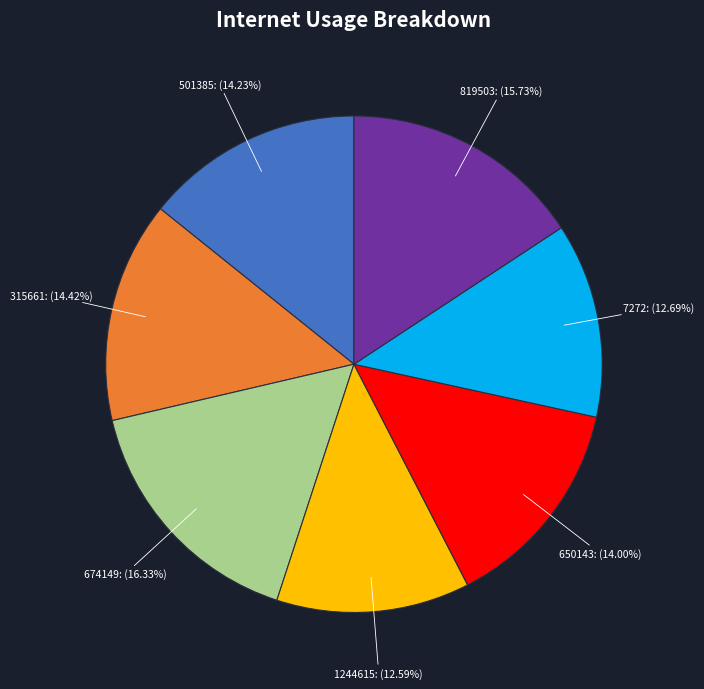

To the nearest percent, what portion does 7272 represent?

13%